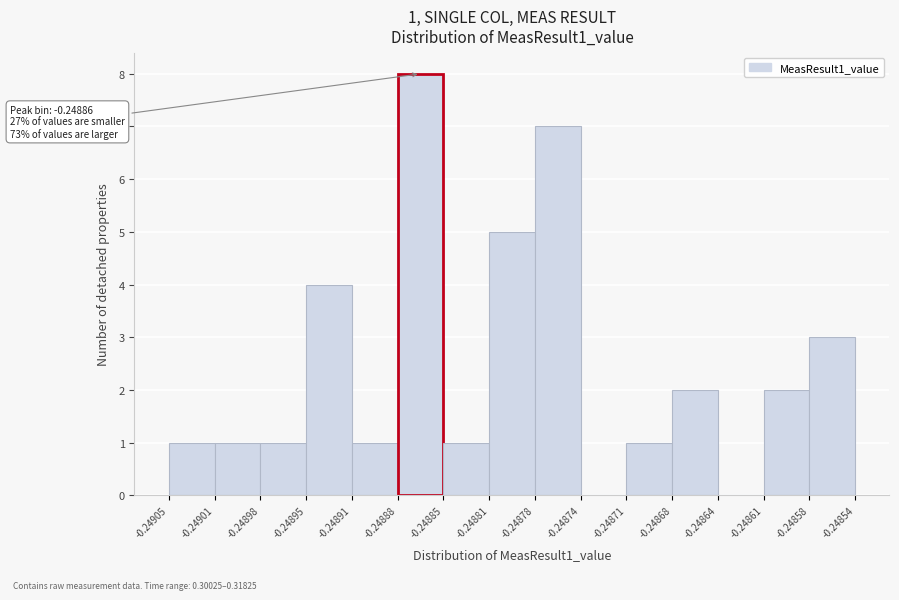

Over which range of the x-axis is the bar tallest?

-0.24888 to -0.24885